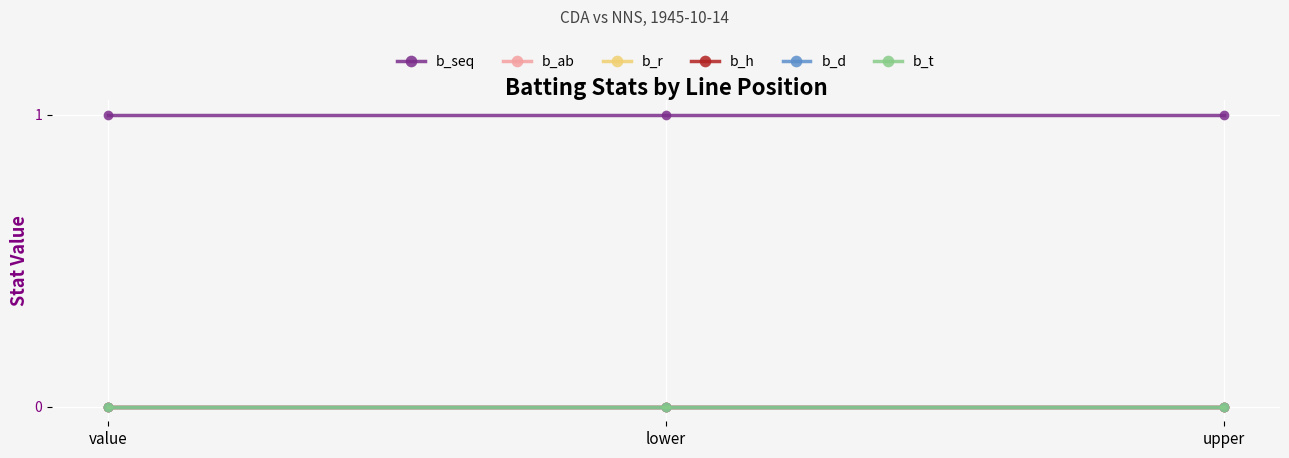

How many lines are shown in the chart?

6